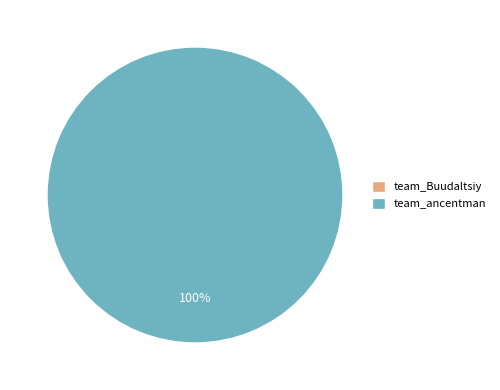

Count the number of slices in the pie.

2